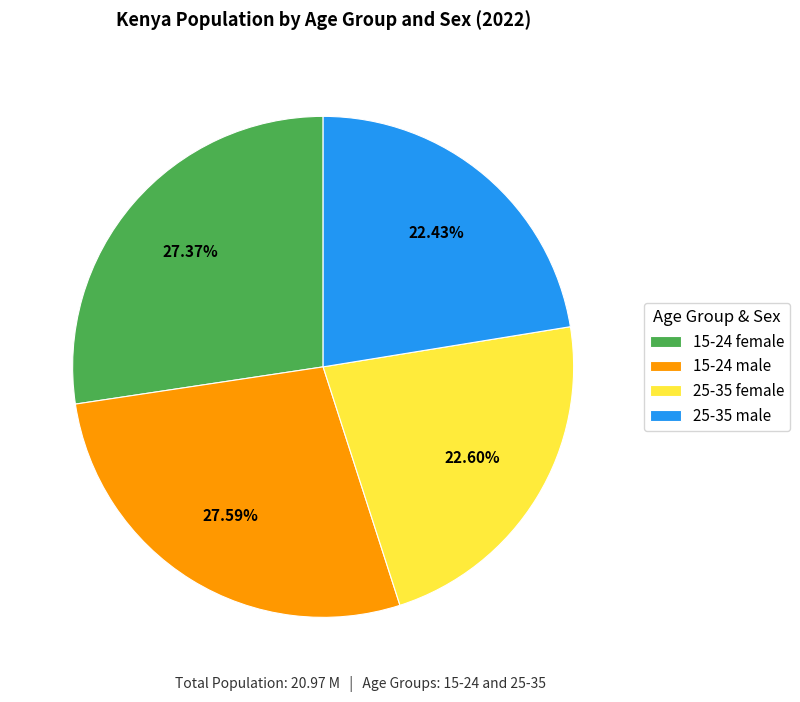

Combined, do 15-24 male and 15-24 female account for over 50%?

Yes